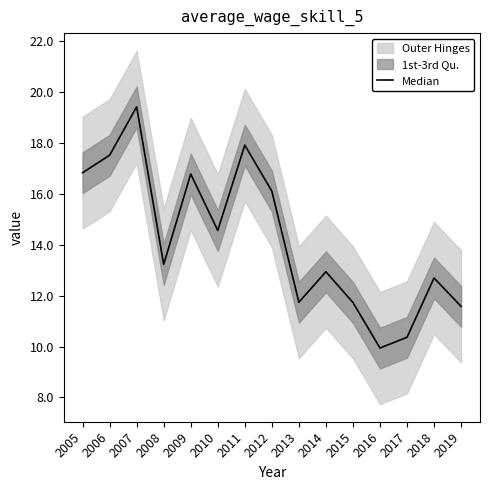

What is the difference between the second highest and second lowest values?

7.5